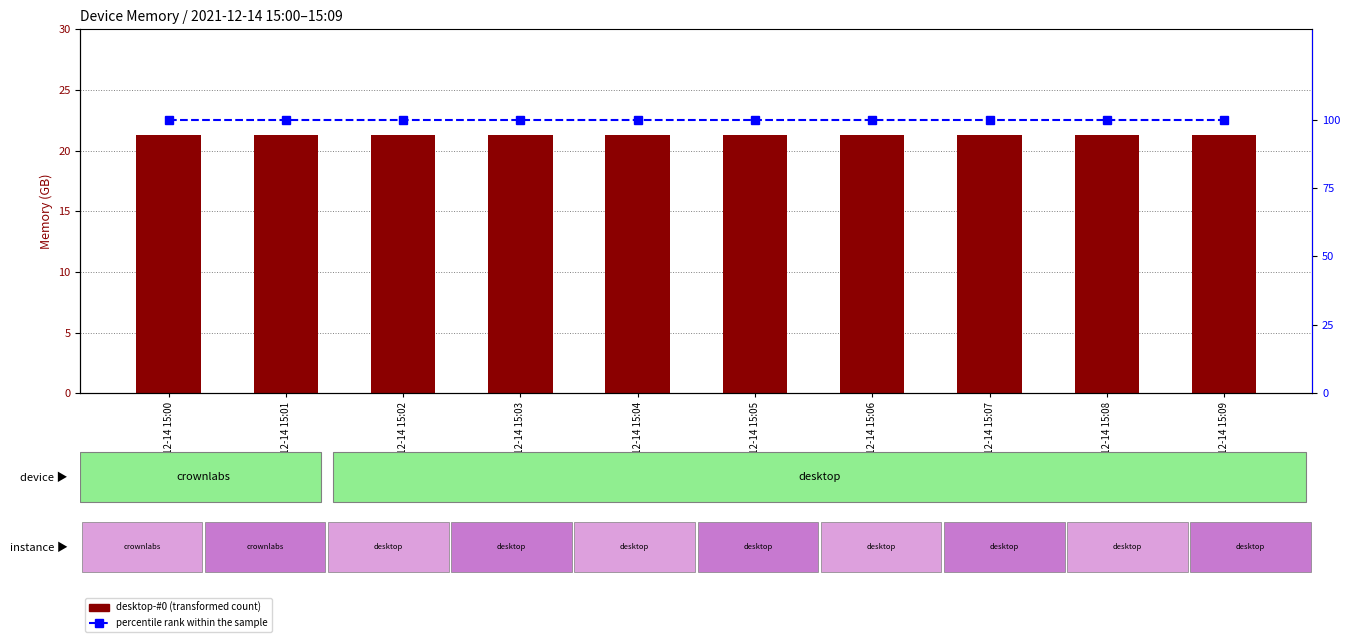

The percentile rank within the sample series shows 100.0 at 2021-12-14 15:01. True or false?

True